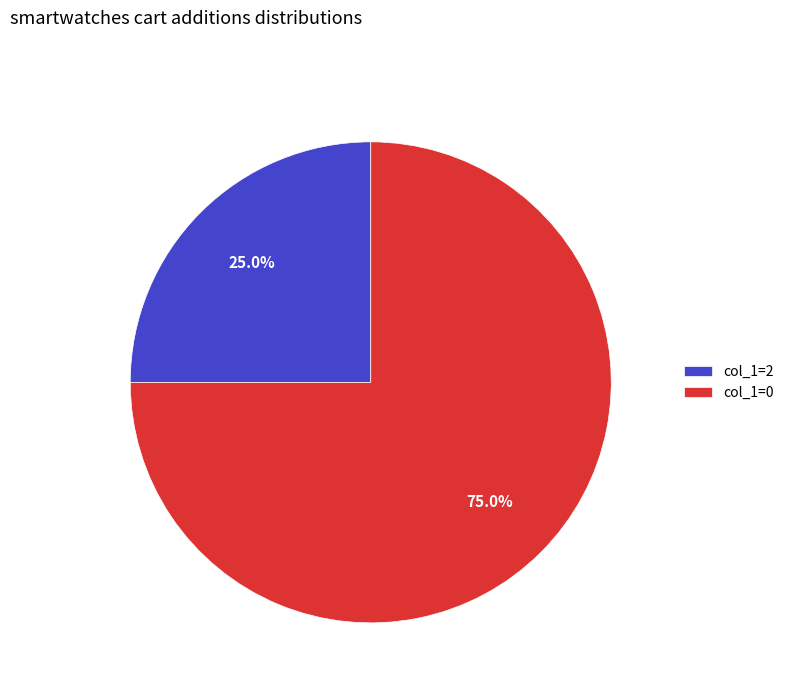

What portion of the pie excludes col_1=0?

25.0%